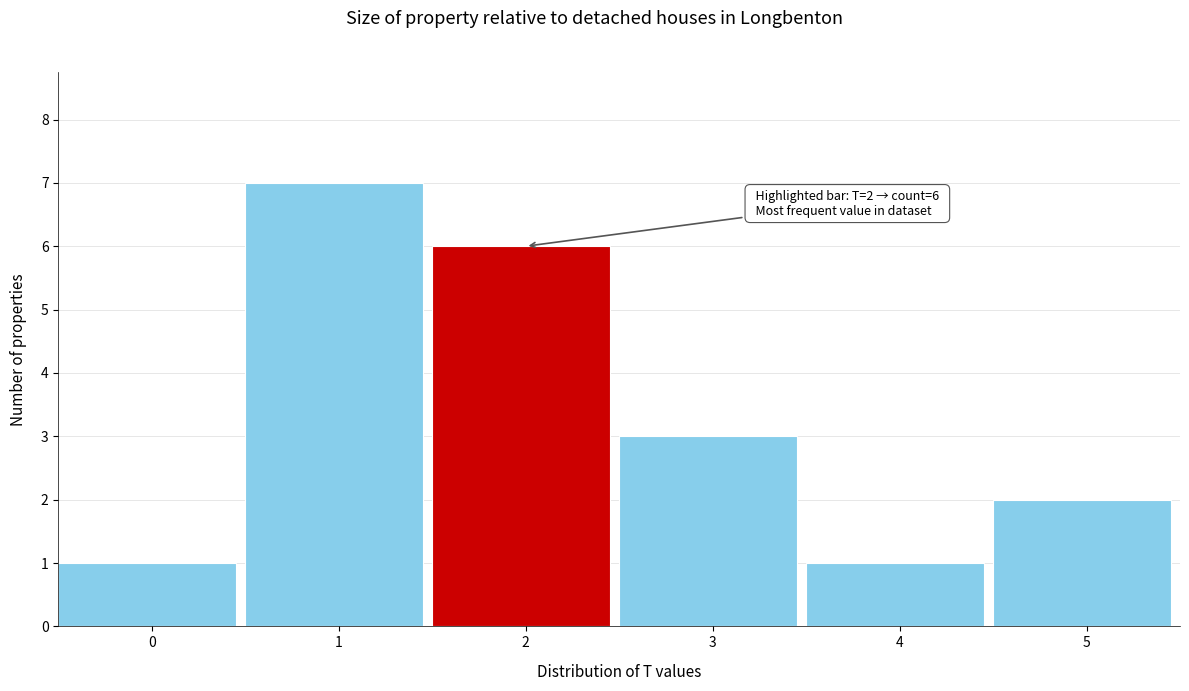

Which range on the x-axis has the tallest bar?

0.5 to 1.5